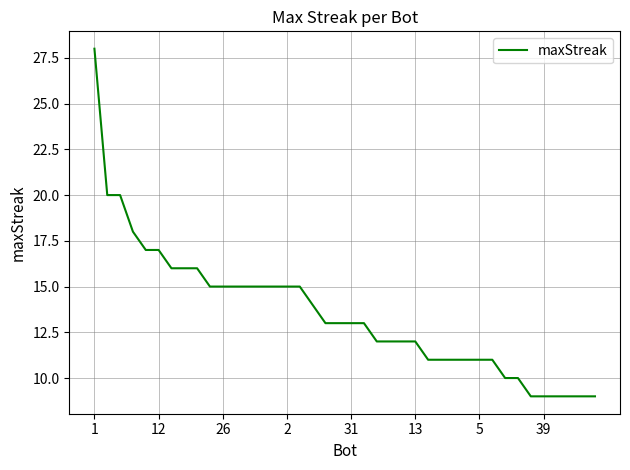

Does the chart have visible grid lines?

Yes